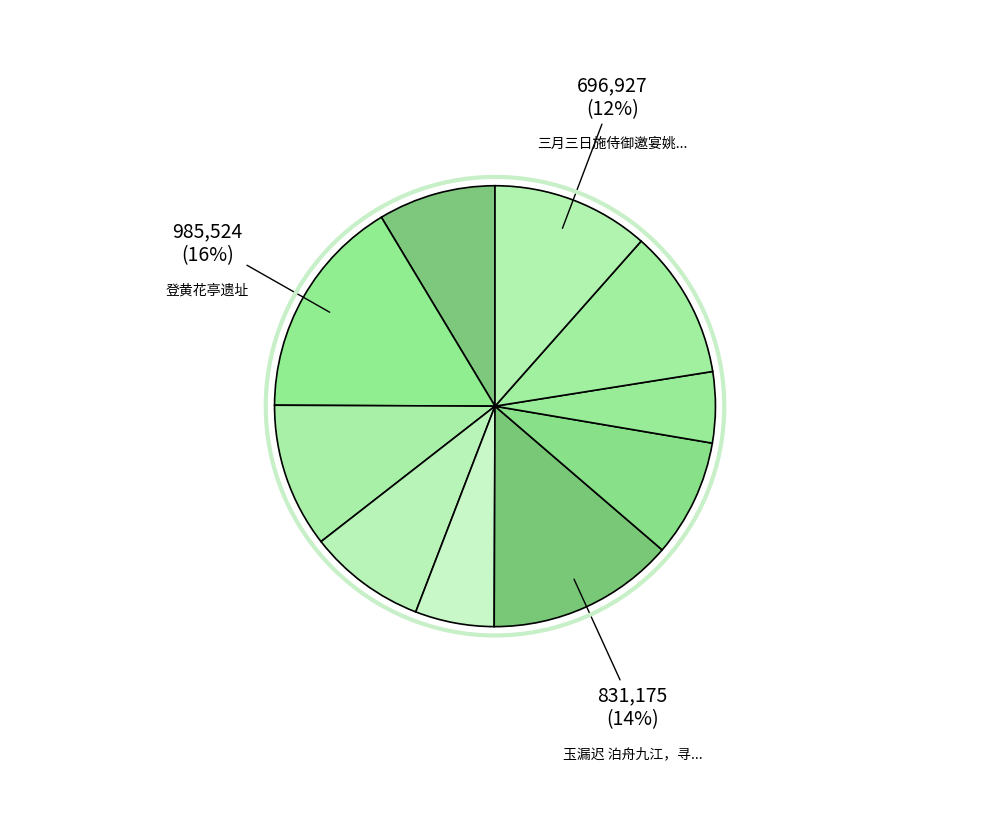

Rank the categories by value from lowest to highest.

同钱而介寻东峰亭遗址, 玉漏迟·泊舟九江，寻琵琶亭遗址, 三月三日施侍御邀宴姚将军庄宅即旧名东郭草亭遗址 其一, 三月三日施侍御邀宴姚将军庄宅即旧名东郭草亭遗址 其二, 三月三日施侍御邀宴姚将军庄宅即旧名东郭草亭遗址 其三, 过故翰林李慨之天心水面亭遗址, 华容十咏为毛同府赋 其九 赤亭遗址, 三月三日施侍御邀宴姚将军庄宅即旧名东郭草亭遗址, 玉漏迟 泊舟九江，寻琵琶亭遗址。黯然有赋, 登黄花亭遗址